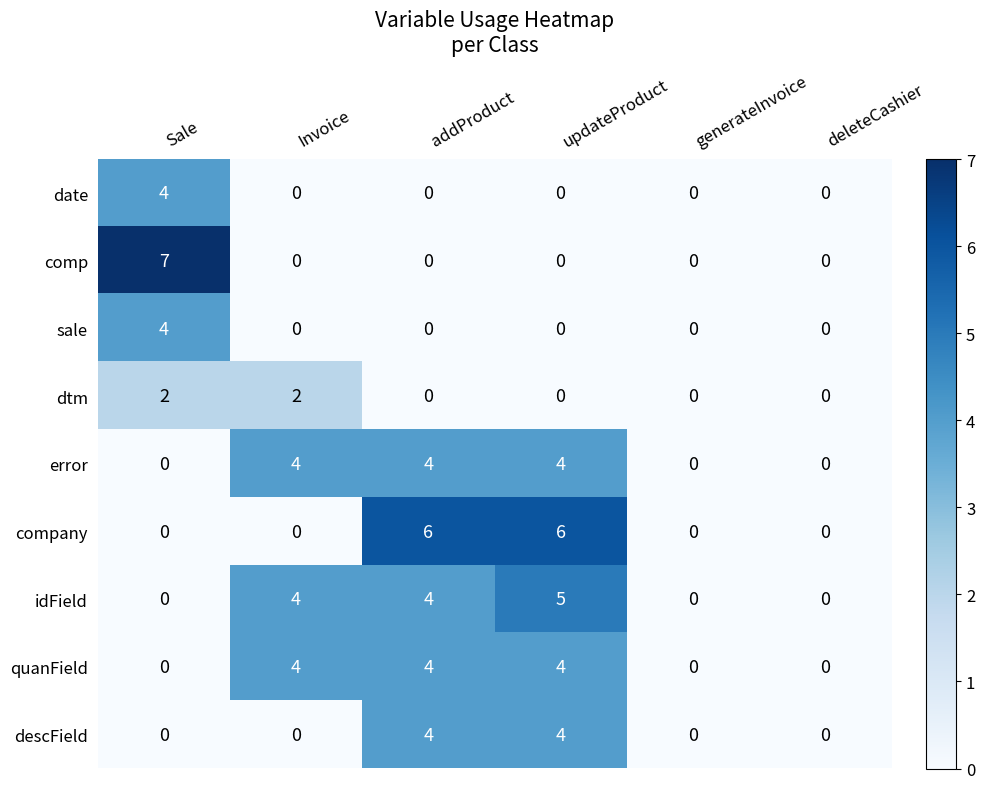

Which series changed the most between updateProduct and deleteCashier?

company